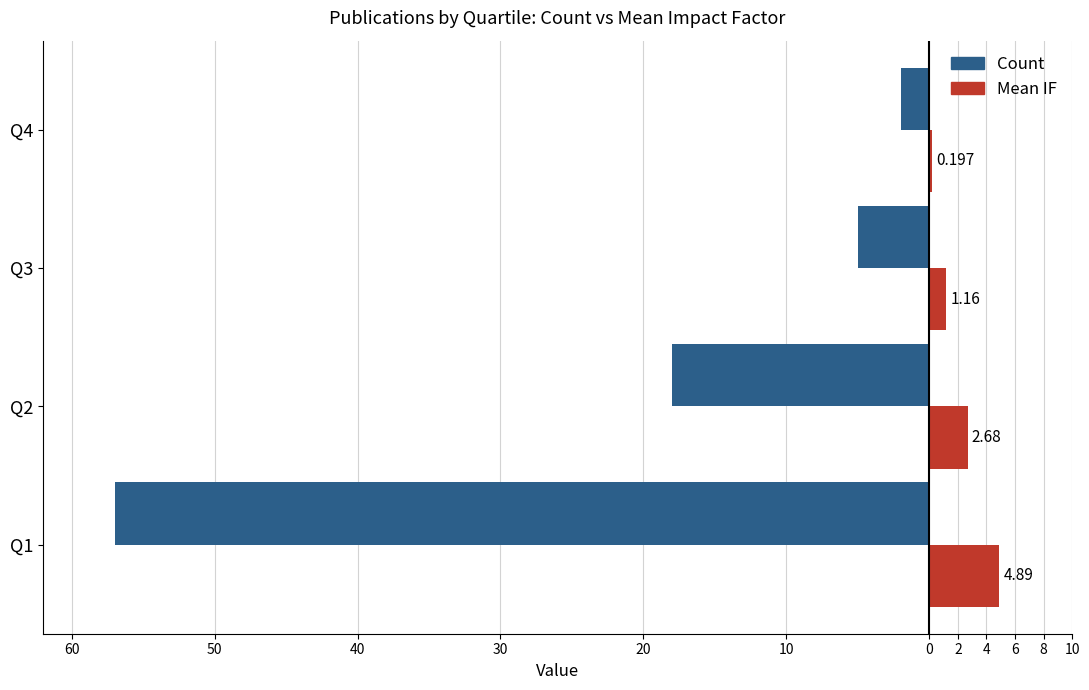

What are all the series names shown in the legend?

Count, Mean IF